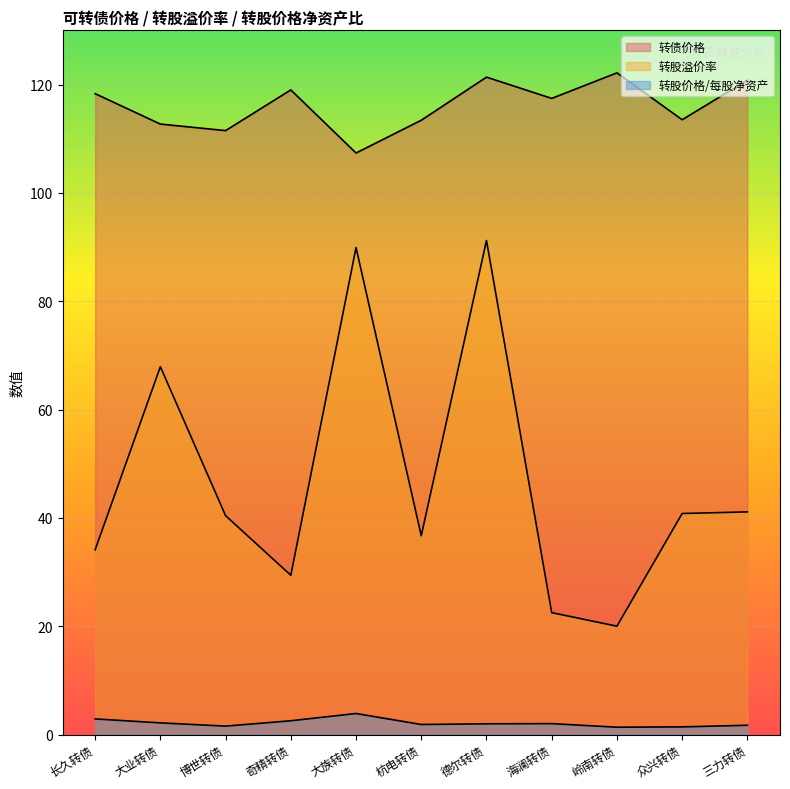

In 转股价格/每股净资产, how many points are lower than both neighbors (excluding endpoints)?

3